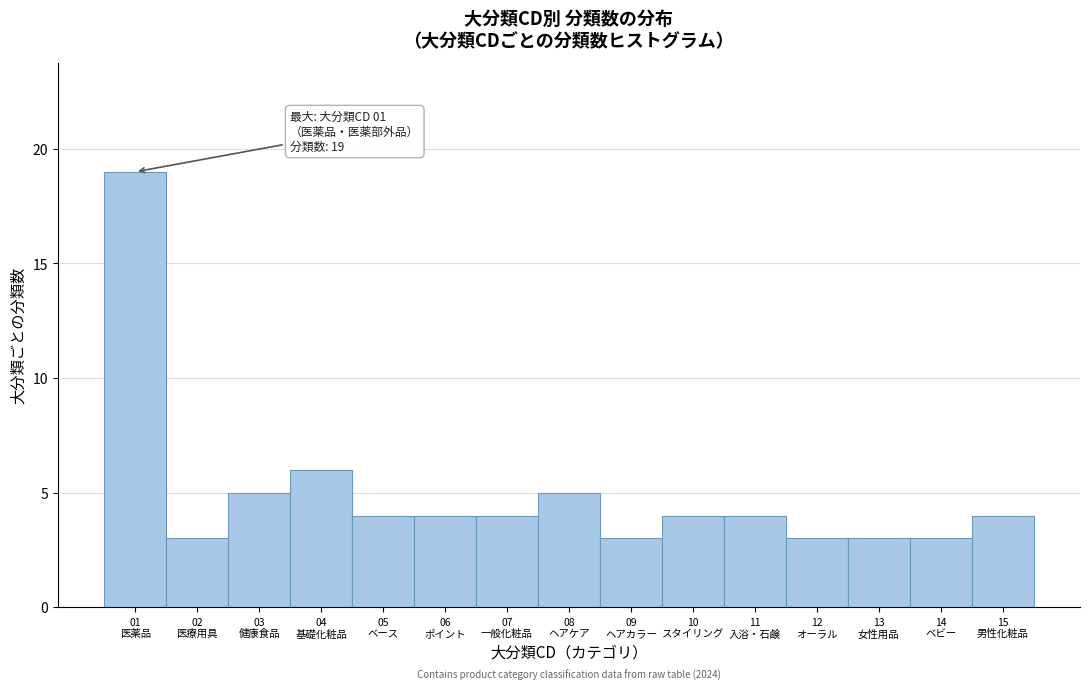

Reading left to right, transcribe all the data shown in this chart.

19	3	5	6	4	4	4	5	3	4	4	3	3	3	4